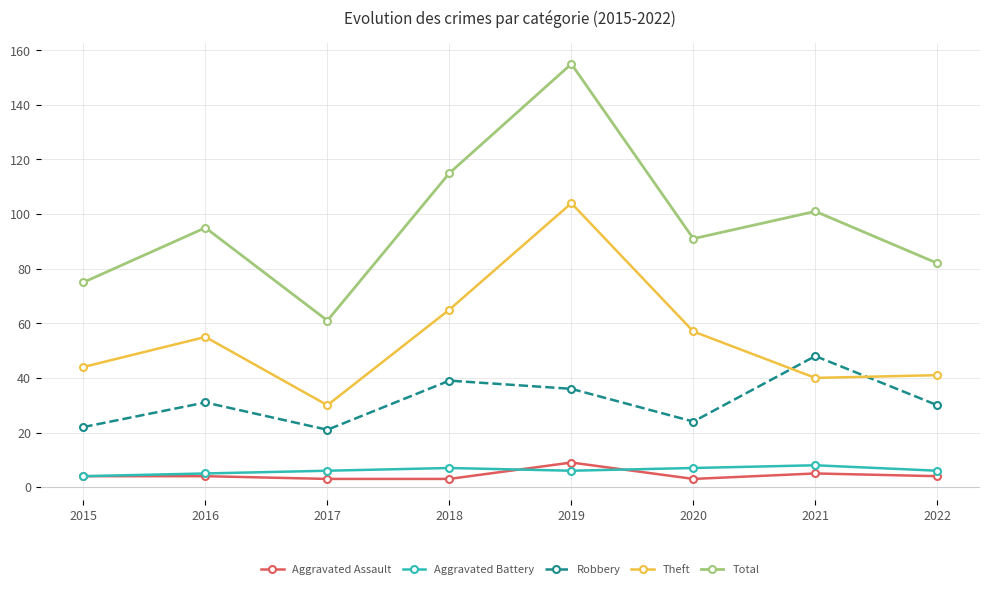

Where is Theft nearest to the value 67?

2018